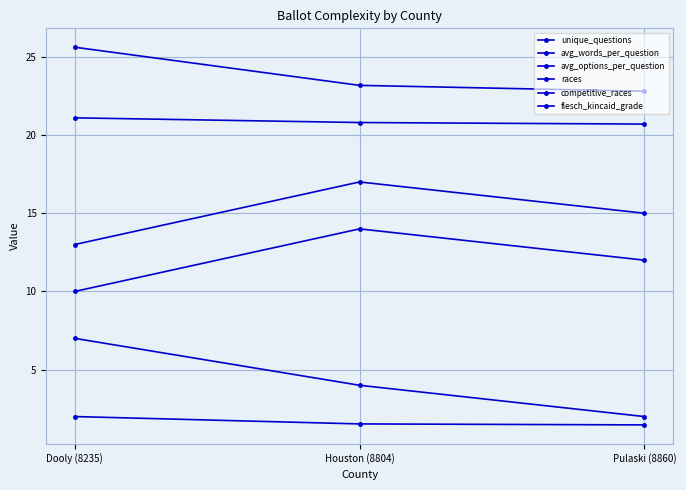

Rank the series at Dooly (8235) from lowest to highest value.

avg_options_per_question, competitive_races, races, unique_questions, flesch_kincaid_grade, avg_words_per_question